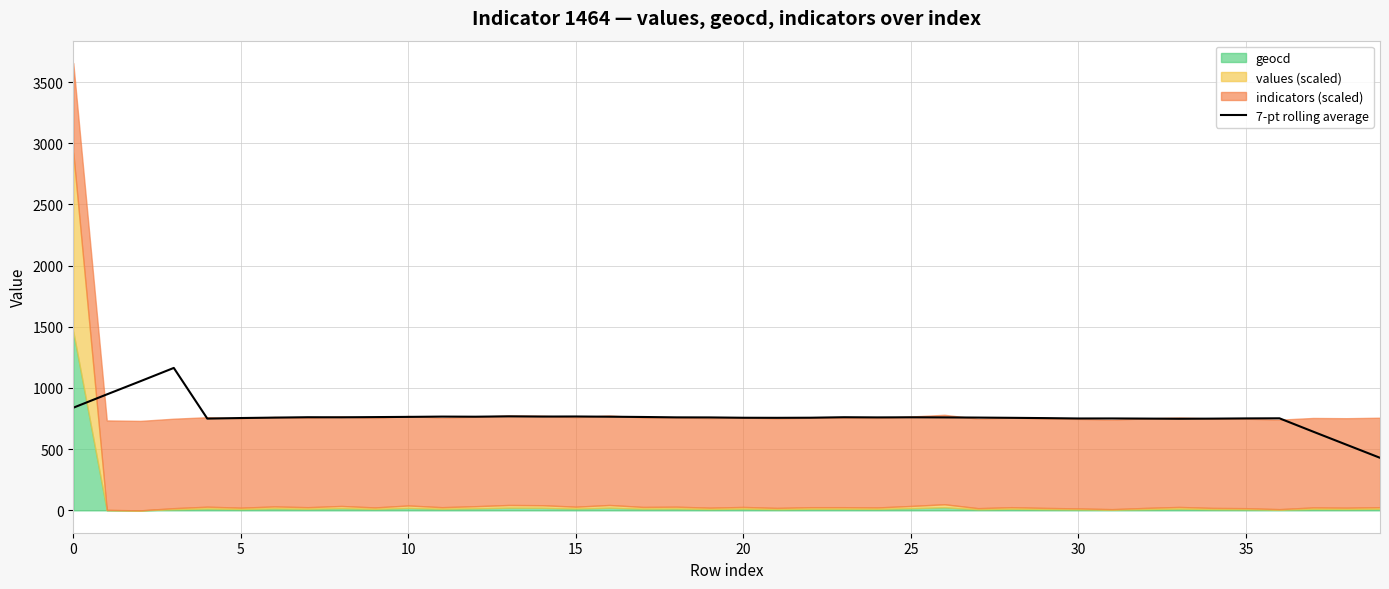

Between 9 and 33, which is larger?

9